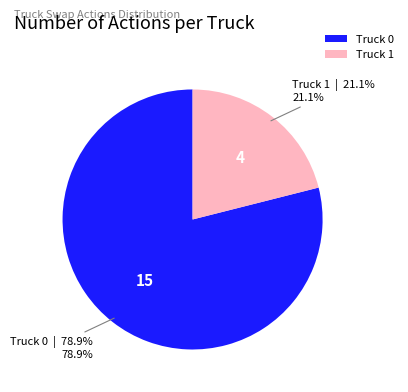

Between Truck 0 and Truck 1, which is larger?

Truck 0